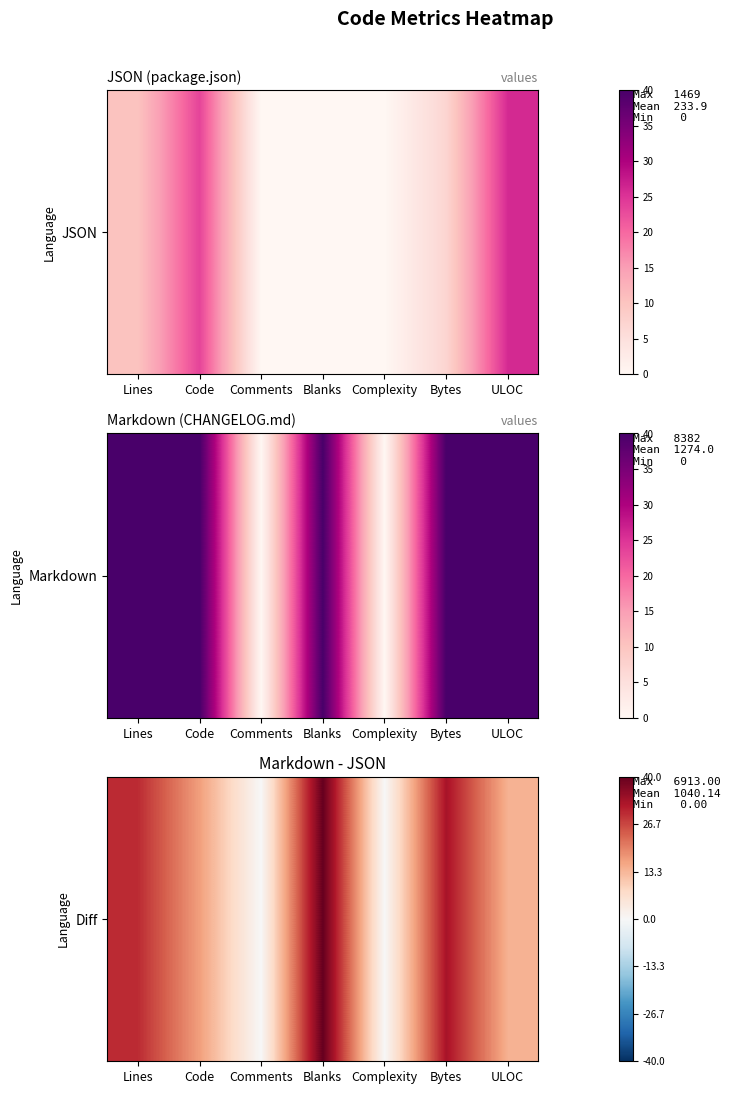

At which label is the value closest to 20?

Code